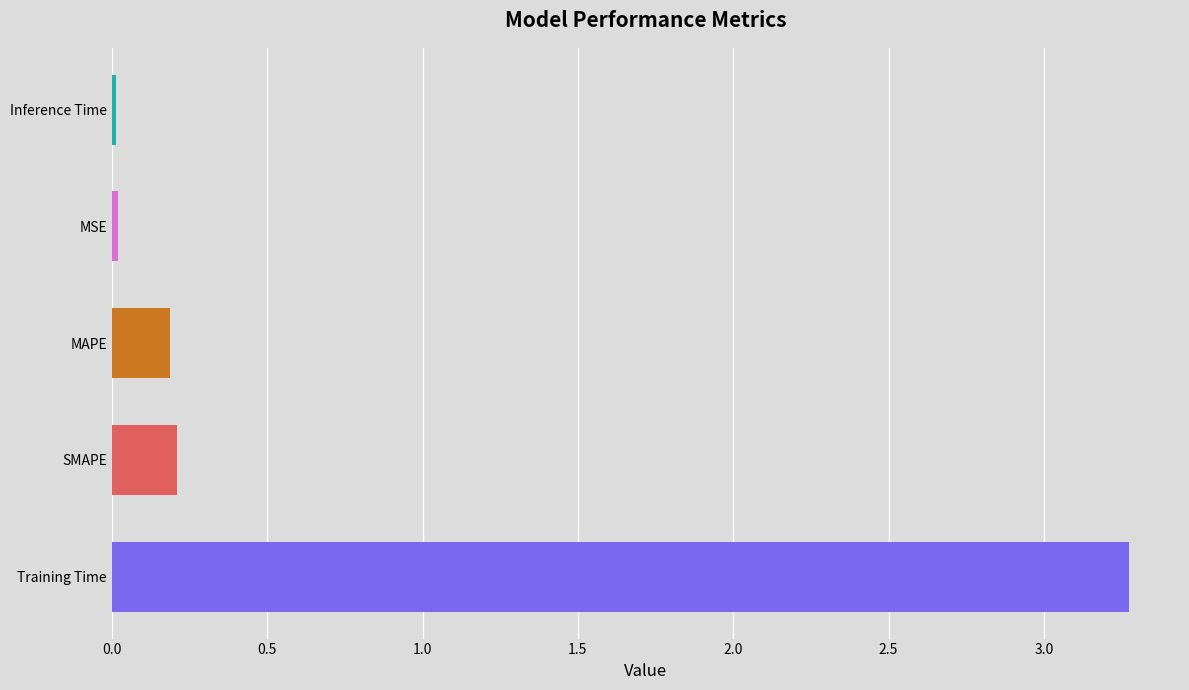

What value does the data have at Training Time?

3.3